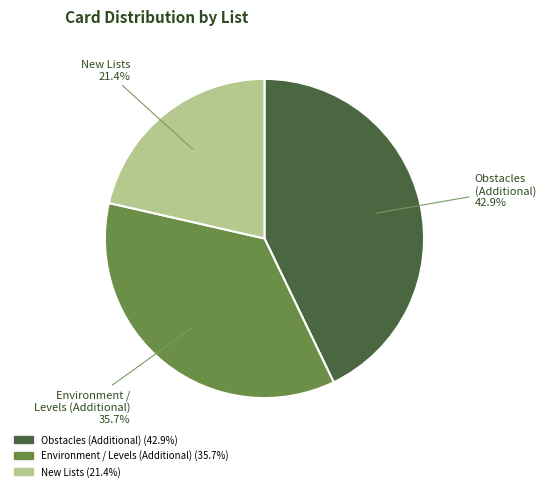

Is there any slice that represents more than half of the pie?

No